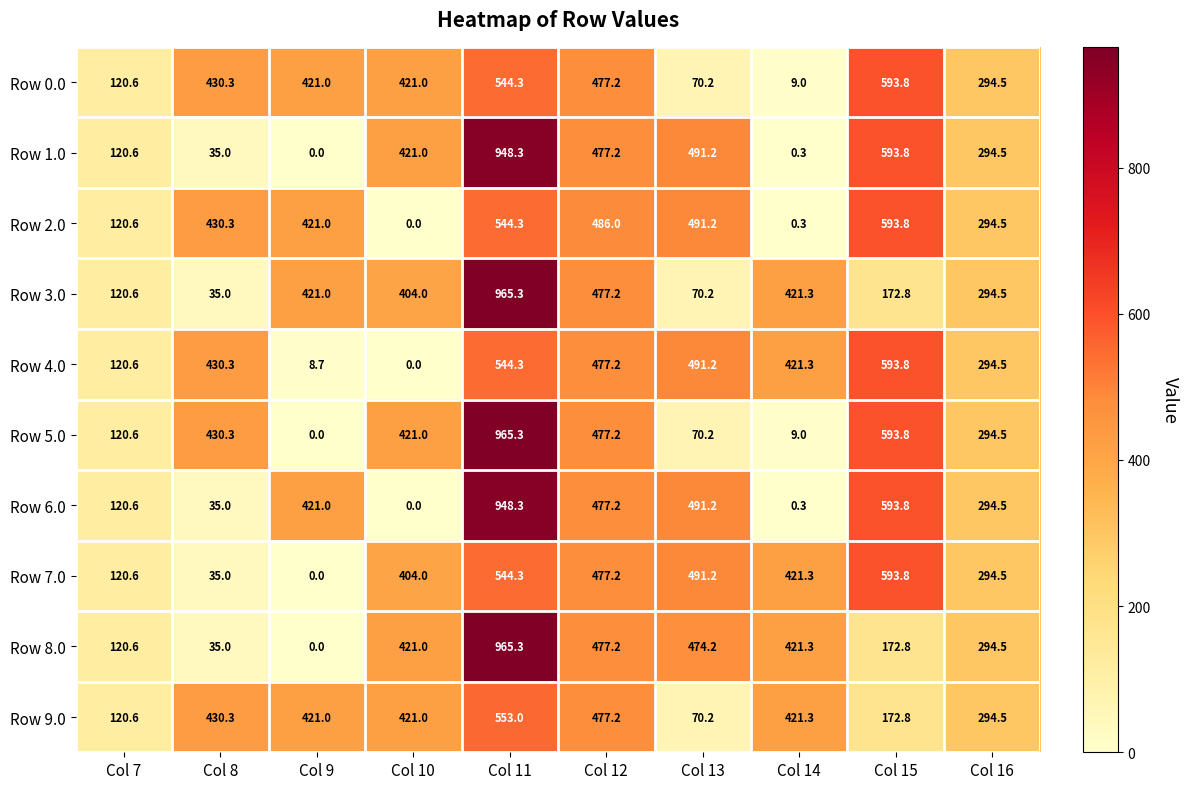

What value does the Row 9.0 series have at Col 14?

421.3